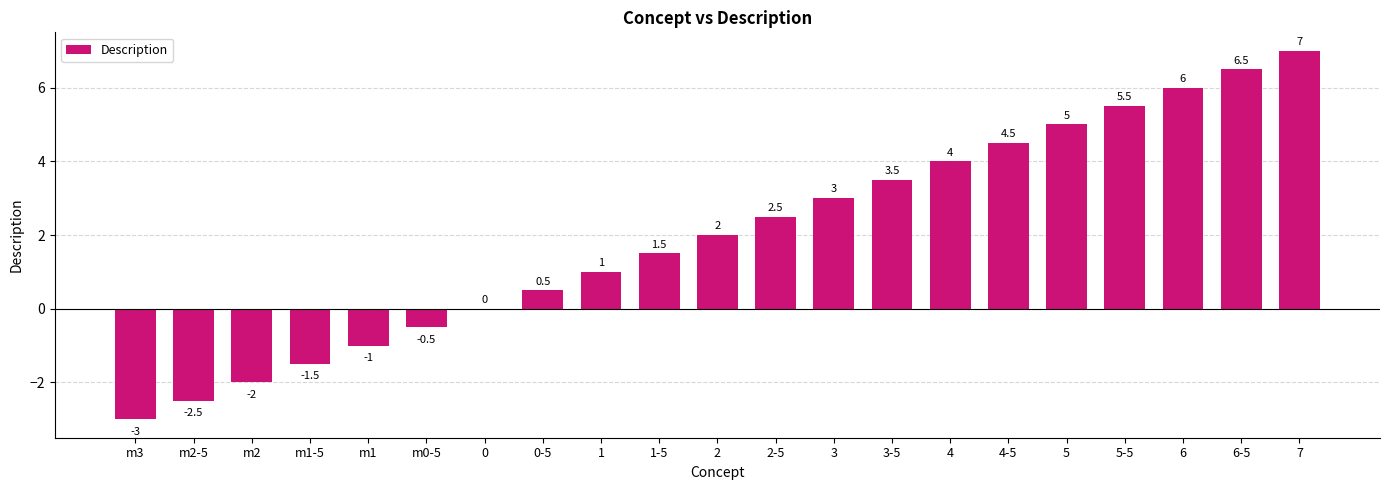

What is the greatest value displayed?

7.0